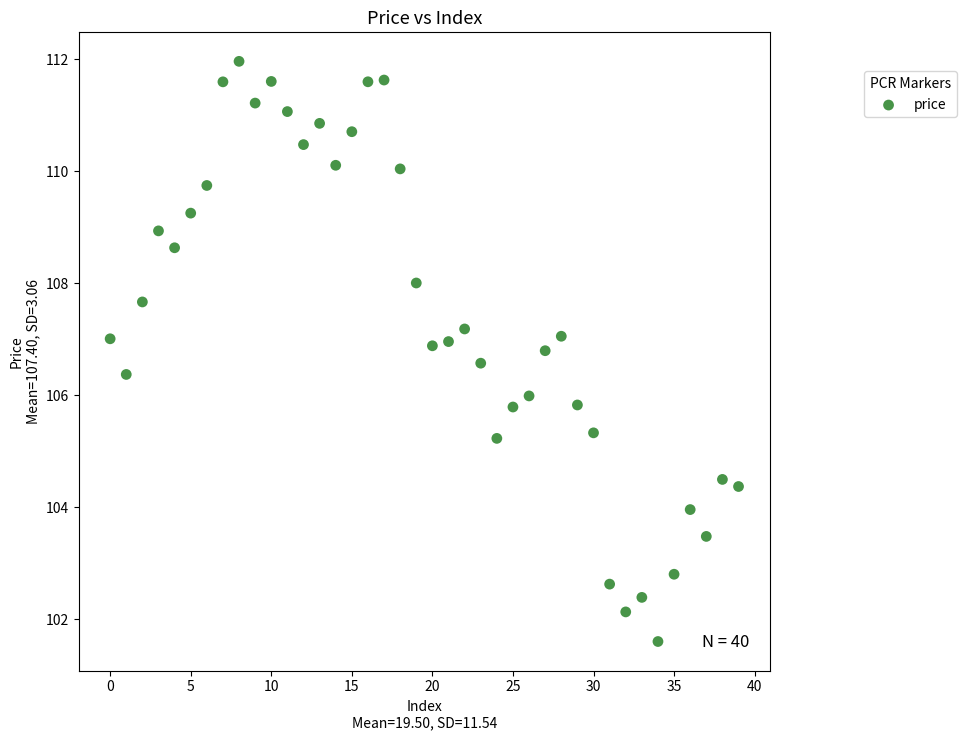

Count the number of points in this scatter plot.

40